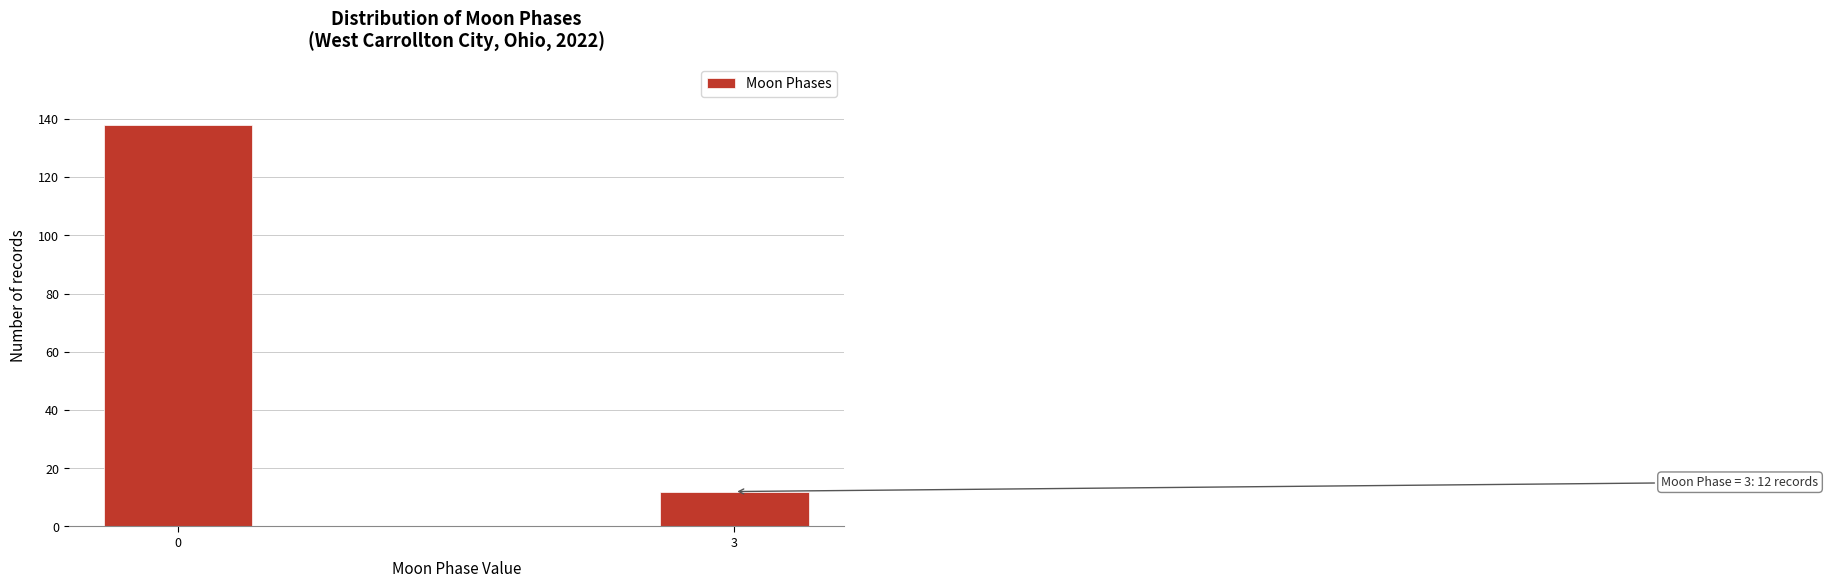

Reading right to left, what are all the values shown in this chart?

3=12	0=138